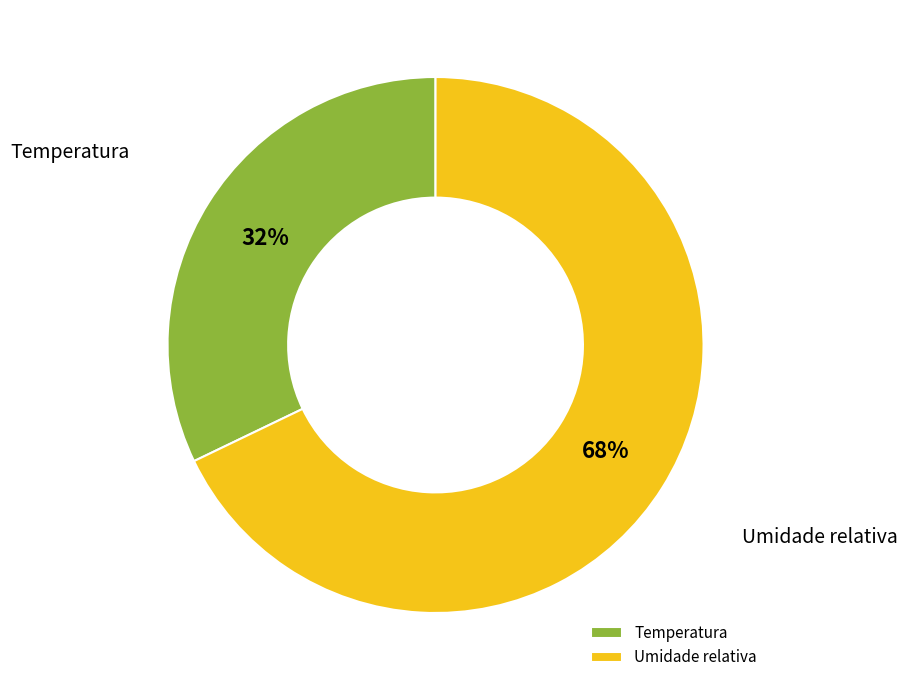

What percentage is the Umidade relativa slice, to the nearest percent?

68%